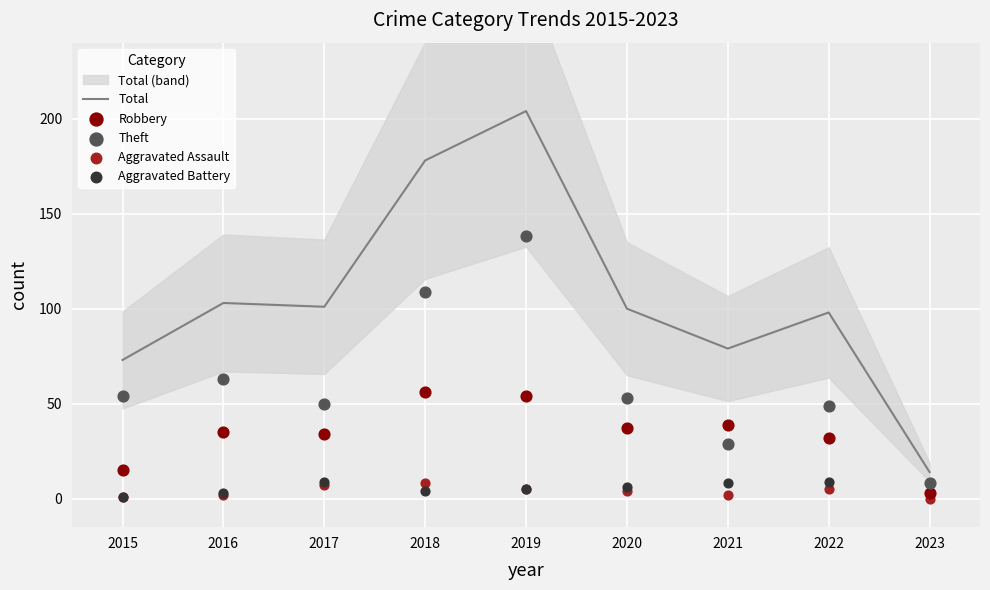

The Total series shows 14 at 2023. True or false?

True